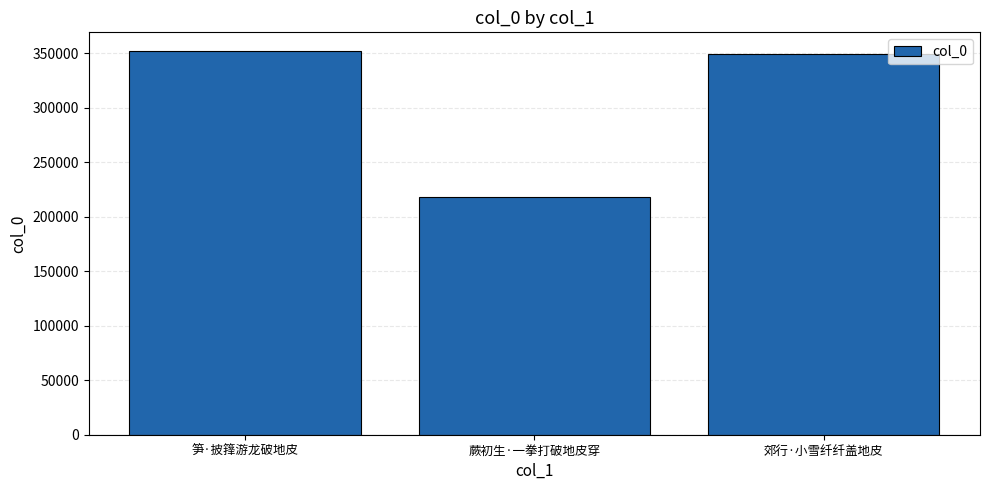

What is the value of the 1st bar from the left?

351739